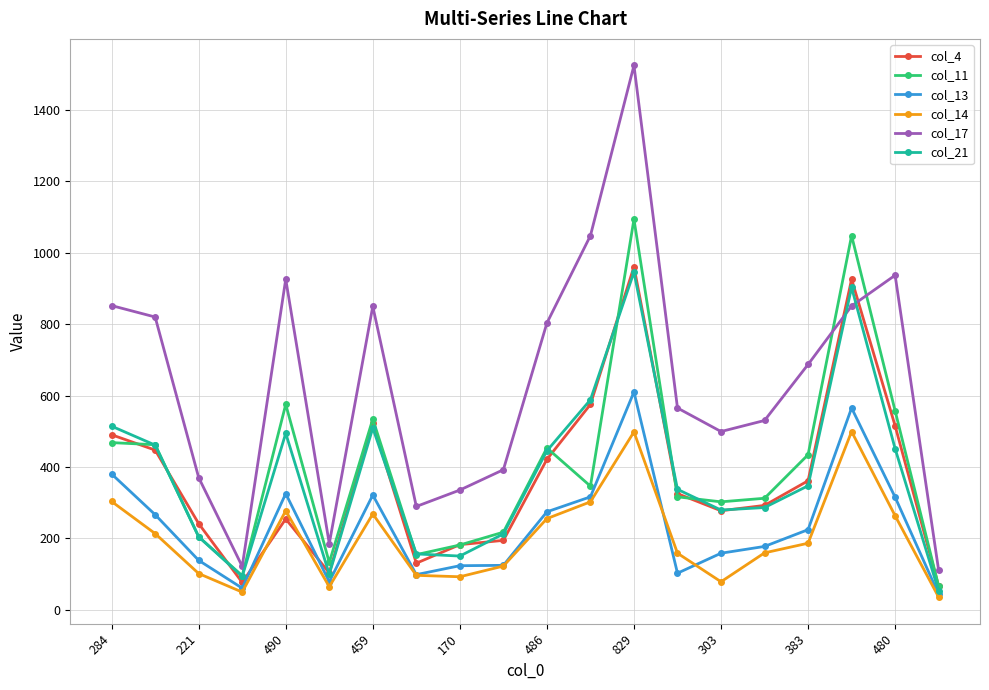

What is the minimum value shown in the chart?

35